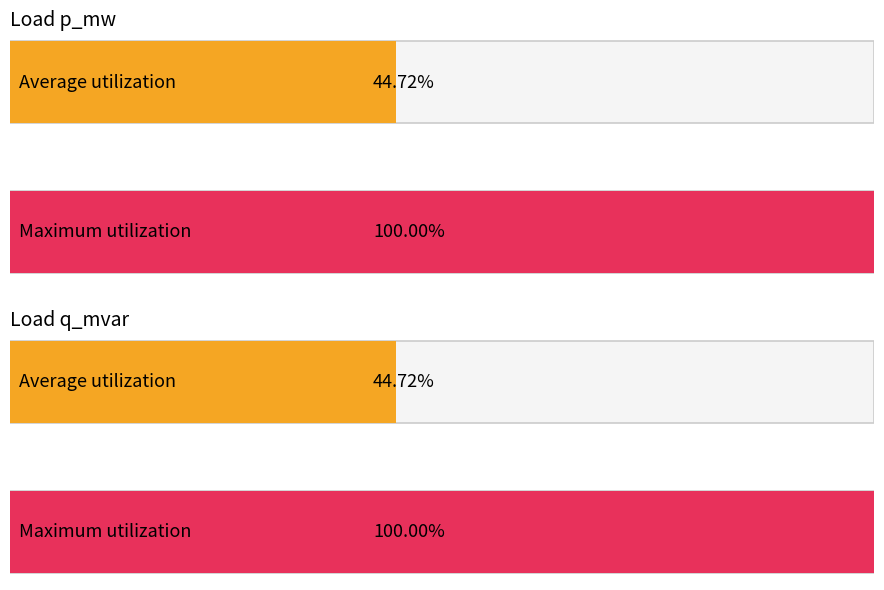

List the series in order of their overall mean, lowest first.

q_mvar, p_mw